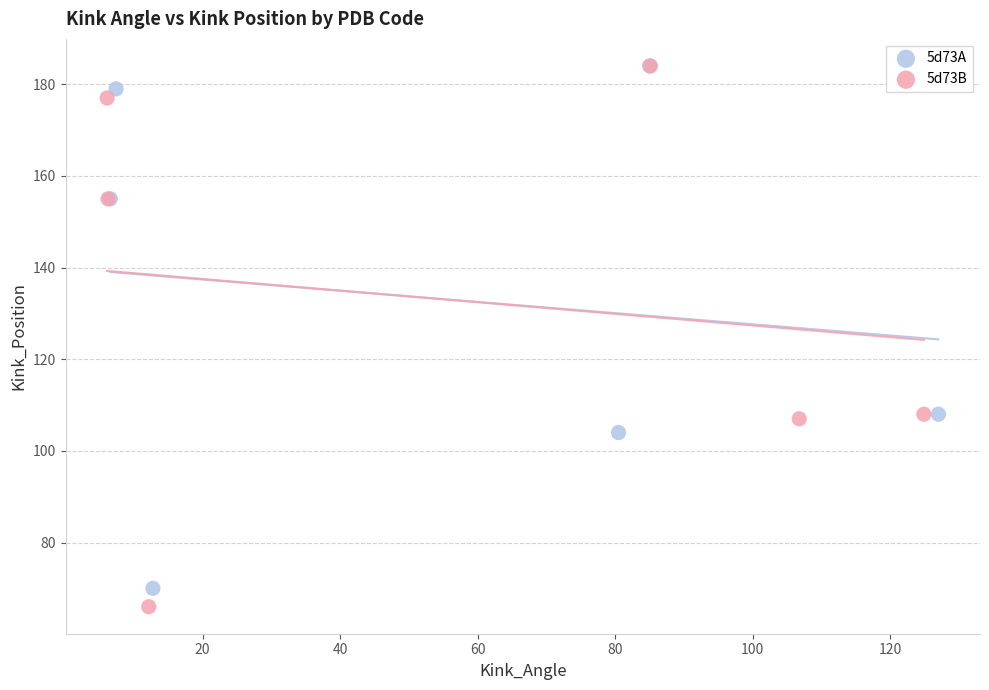

Which series has the widest spread of Y values?

5d73B